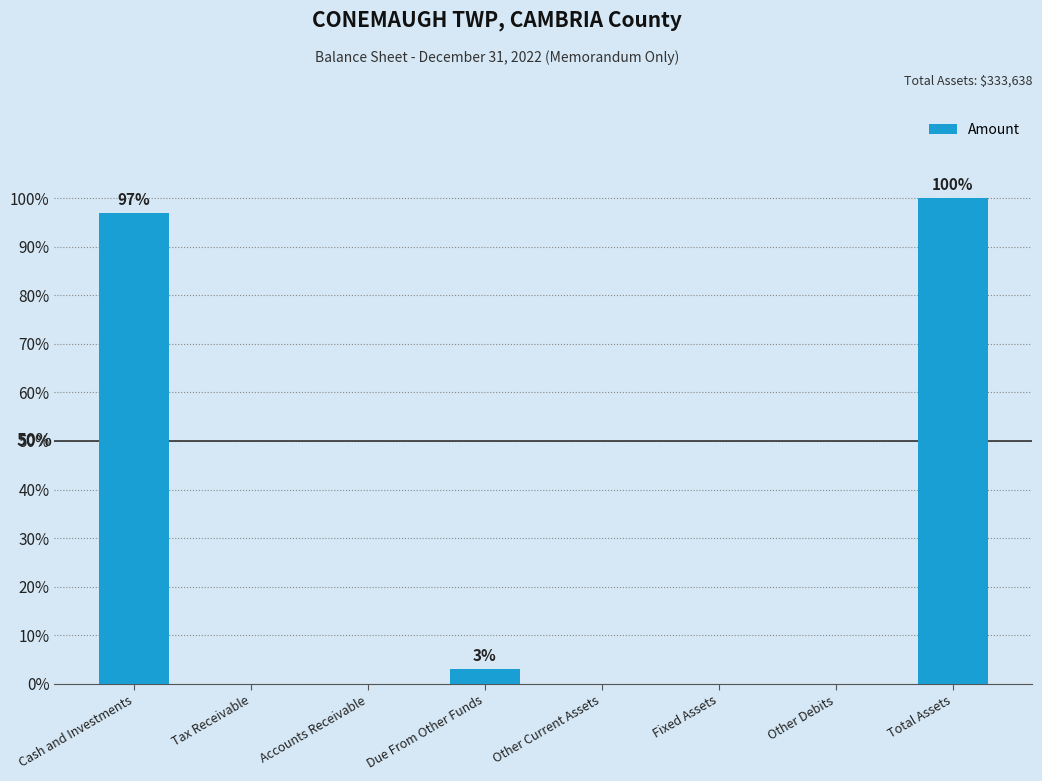

Are the bars horizontal?

No